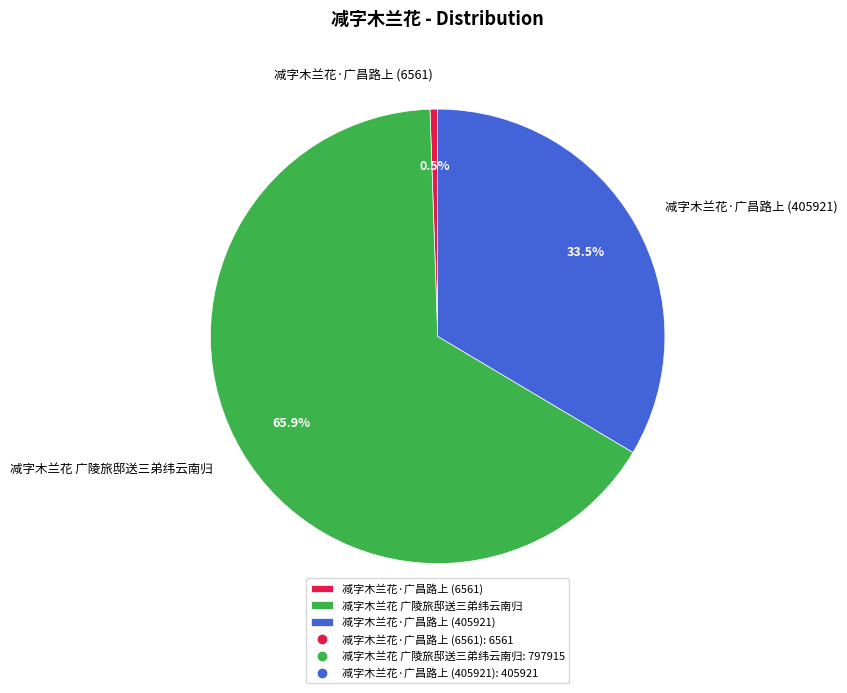

Which has a higher value, 减字木兰花 广陵旅邸送三弟纬云南归 or 减字木兰花·广昌路上 (6561)?

减字木兰花 广陵旅邸送三弟纬云南归